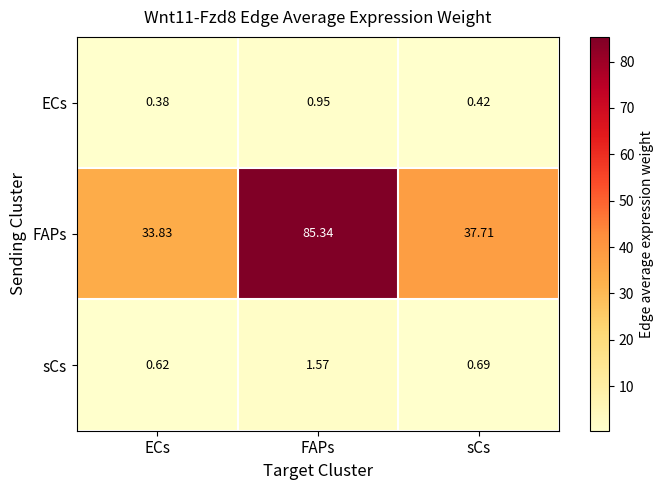

Which series has the largest total across all categories?

FAPs